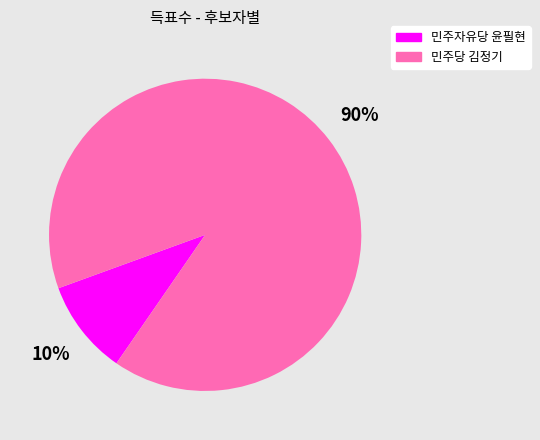

Count the number of slices in the pie.

2